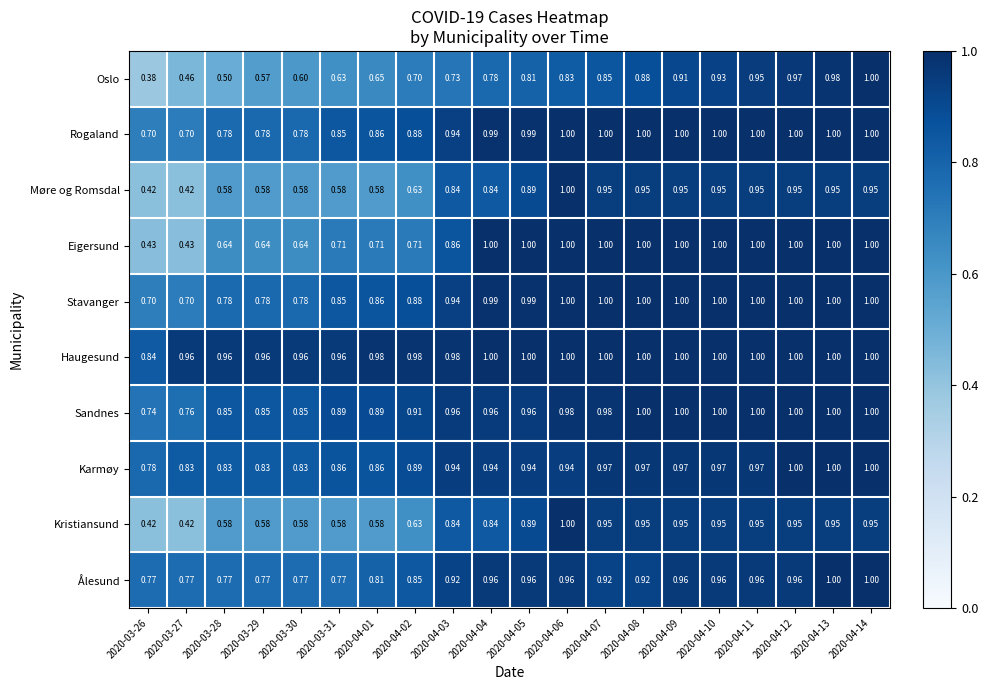

Is the value of Sandnes at 2020-04-05 greater than the value of Oslo at 2020-04-05?

Yes